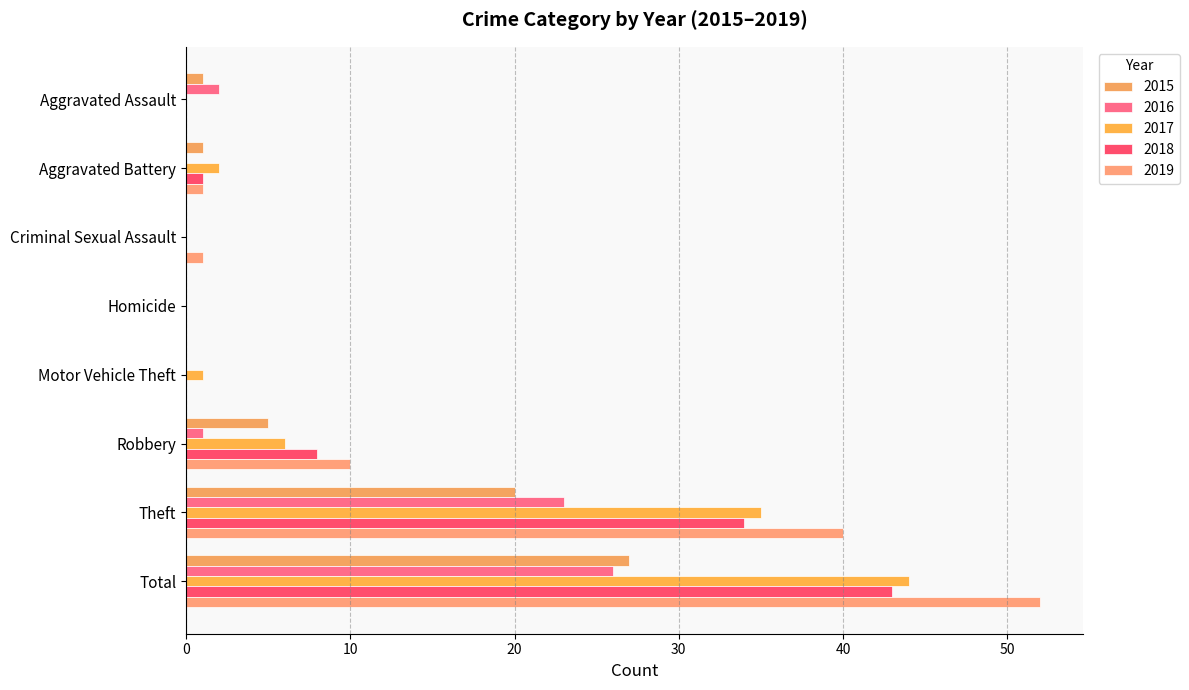

How many categories are shown in the chart?

8